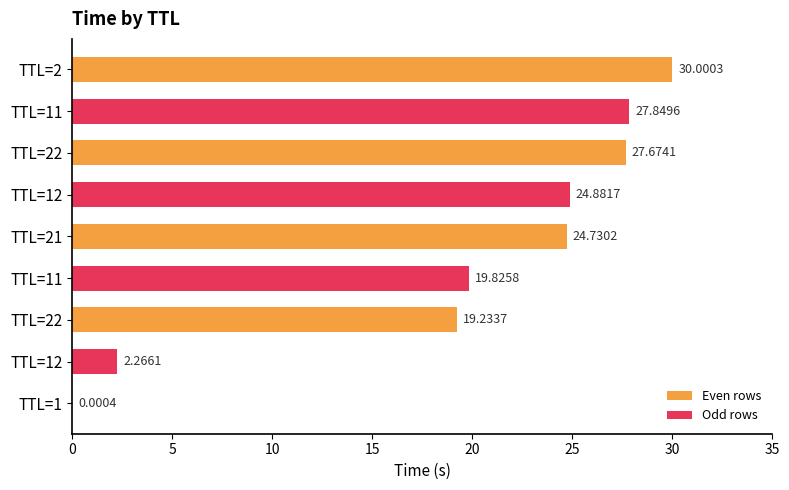

What is the label of the 3rd bar from the right?

22